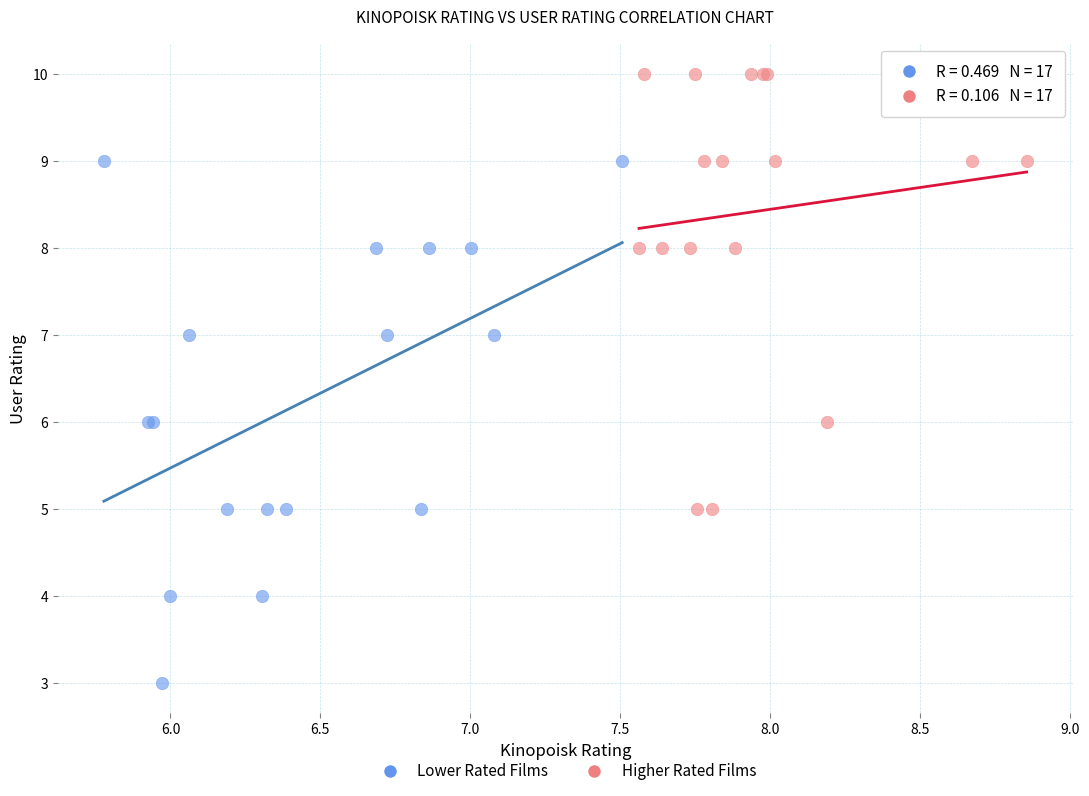

What are all the series names shown in the legend?

Lower Rated Films, Higher Rated Films